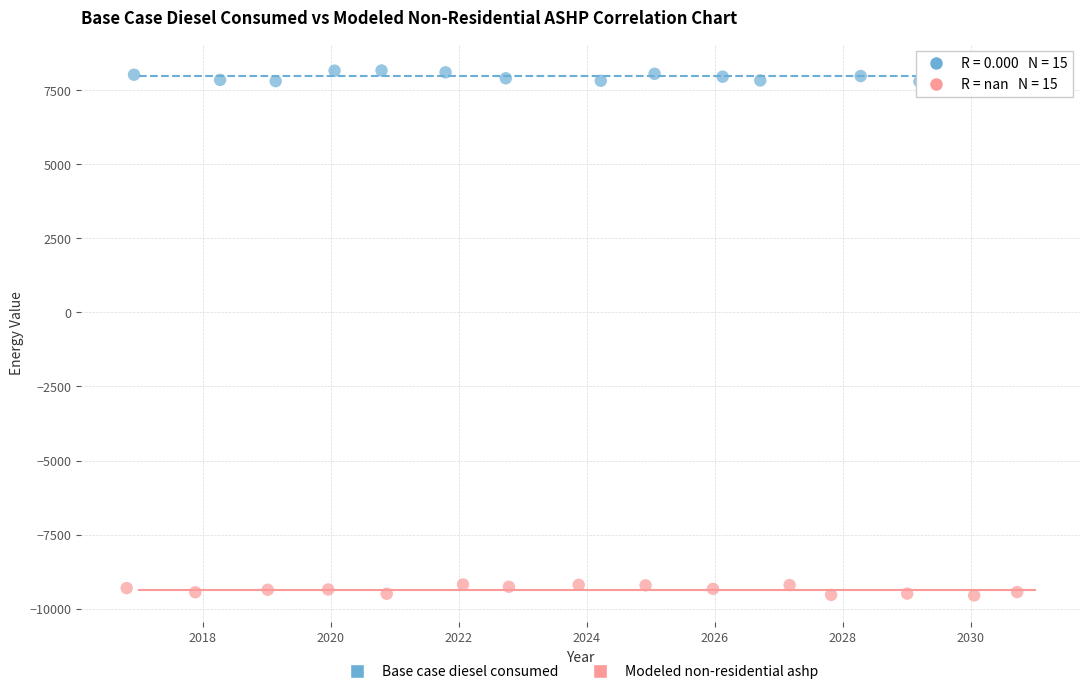

Which series contains the lowest Y value?

Modeled non-residential ashp